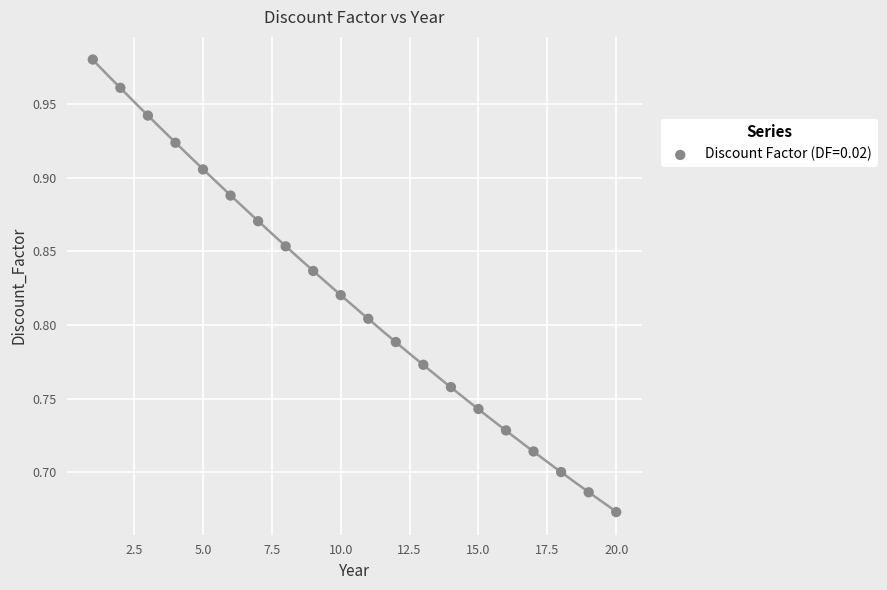

What is the range of Y values (max minus min)?

0.3